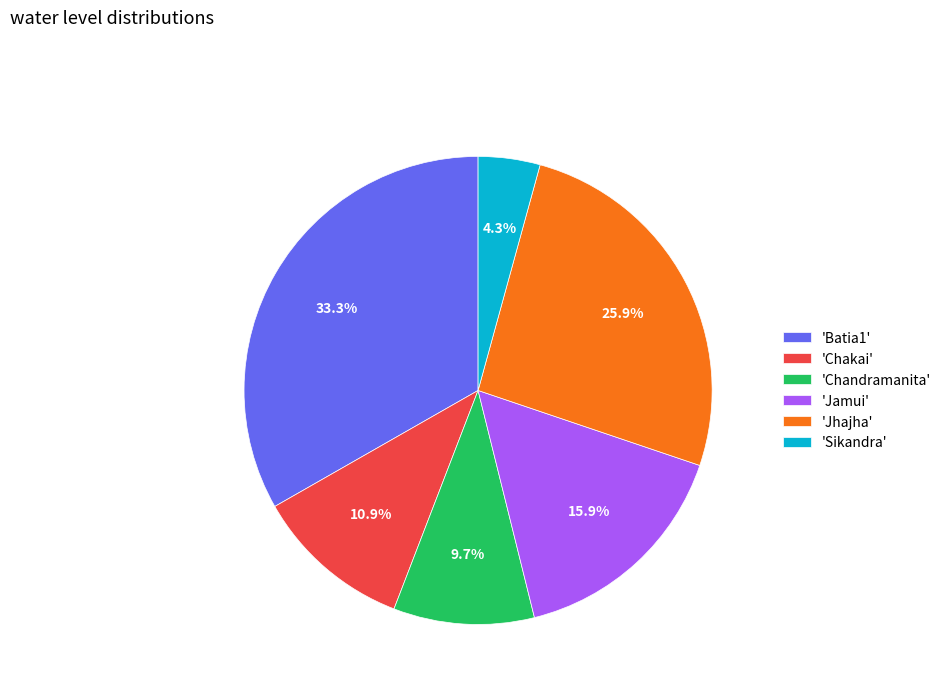

What is the ratio of the value at 'Sikandra' to the value at 'Jamui'?

0.3